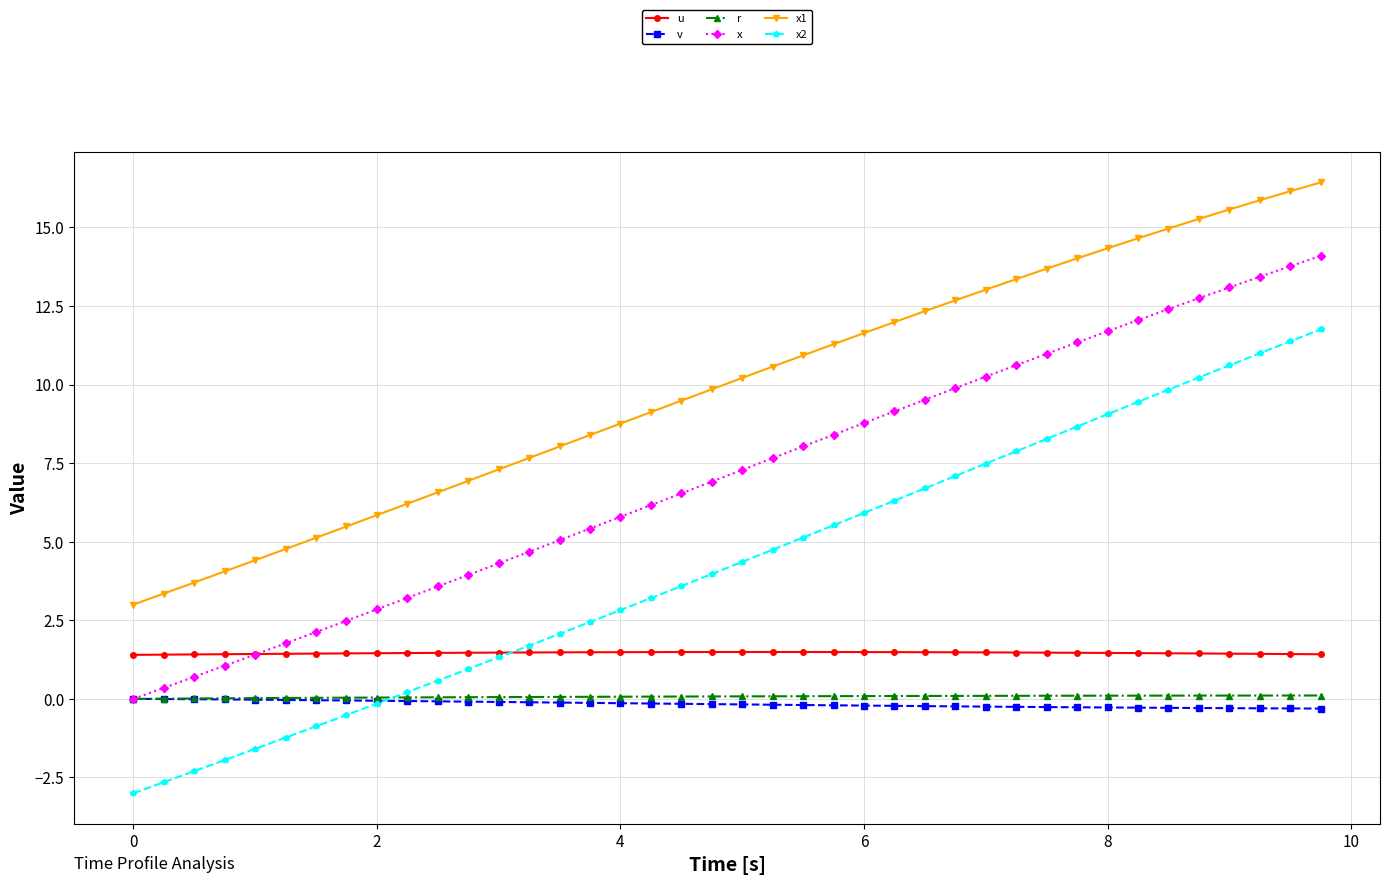

What is the maximum value for u?

1.5